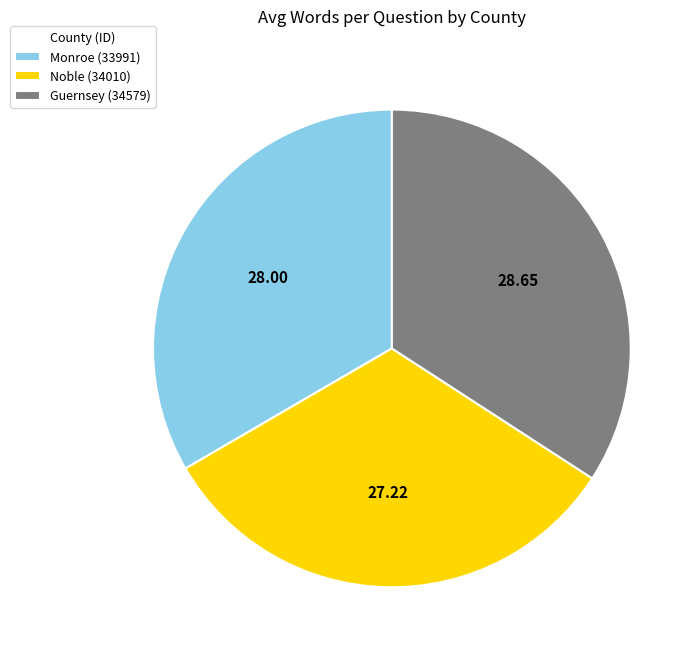

Count the number of slices in the pie.

3